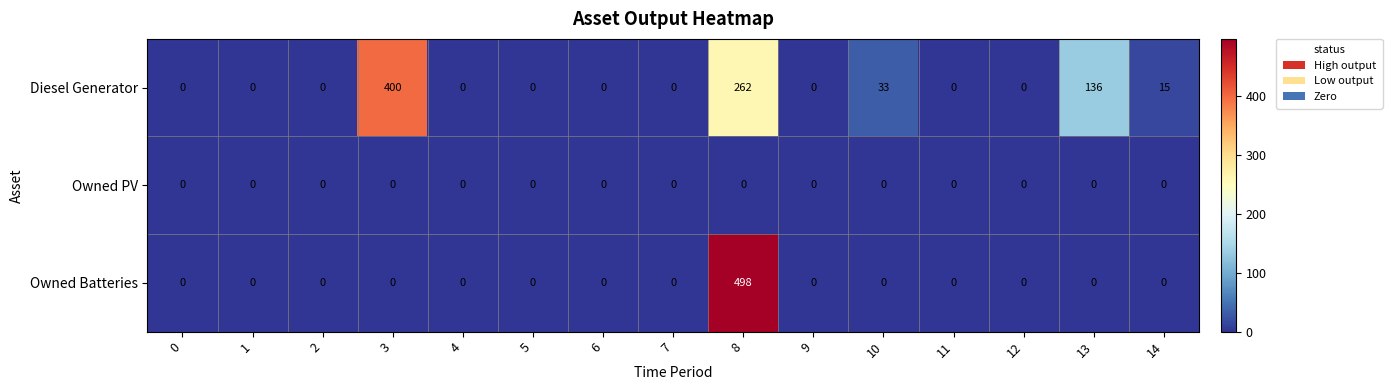

What is the spread (max minus min) of values at 8?

498